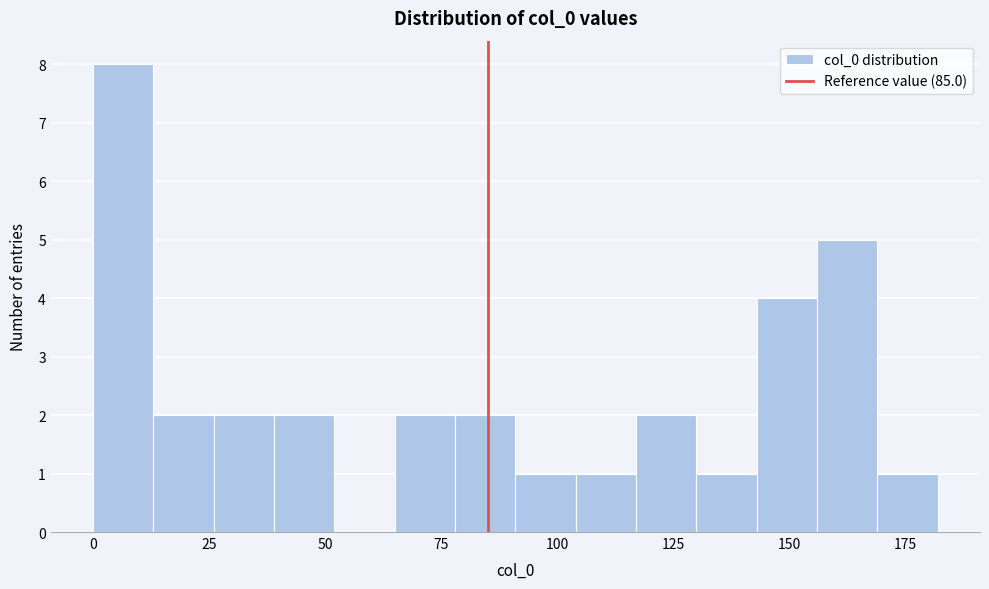

Around what value on the x-axis is the tallest bar? Give the approximate position of its centre, as read against the axis.

5